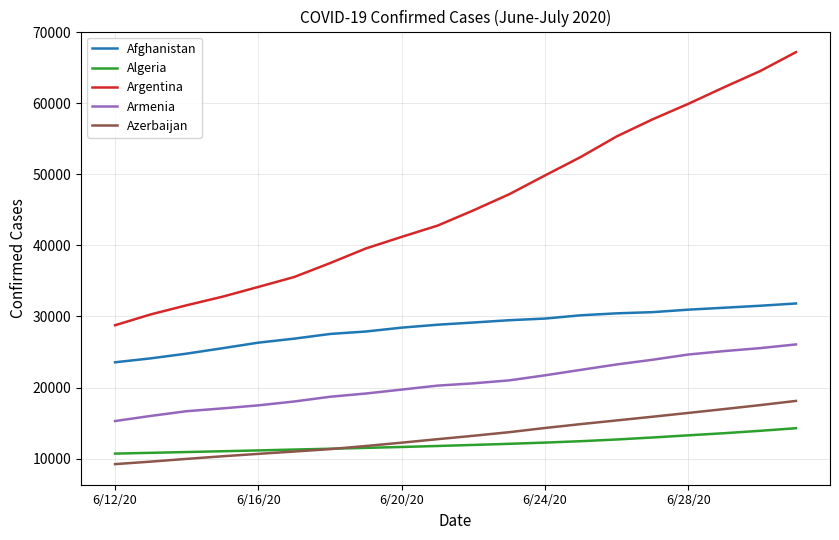

What is the minimum value shown in the chart?

9218